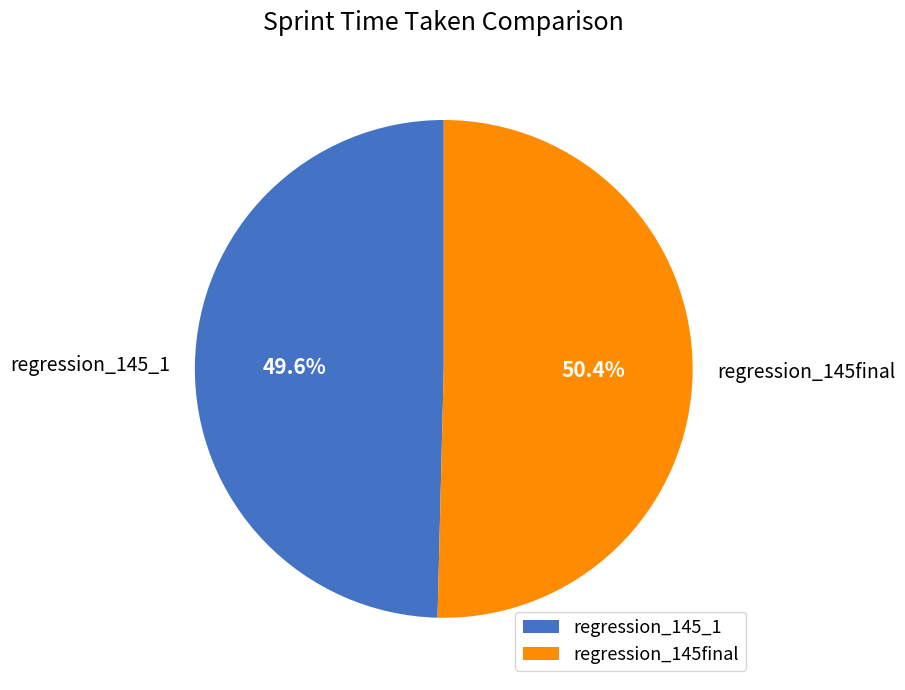

Is there any slice that represents more than half of the pie?

Yes